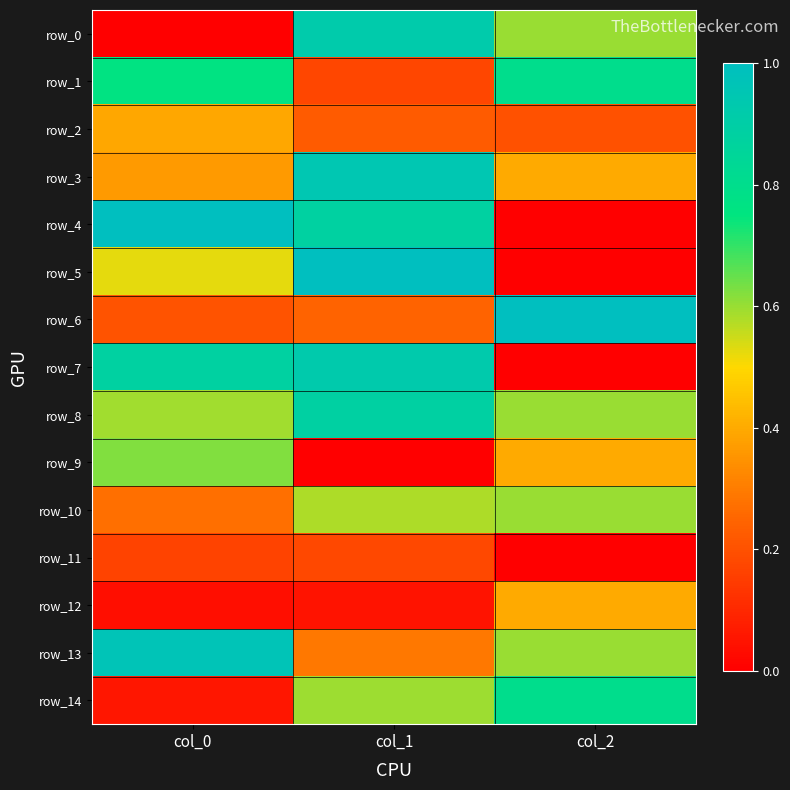

Count the row_12 values in the range 0 to 1.

3